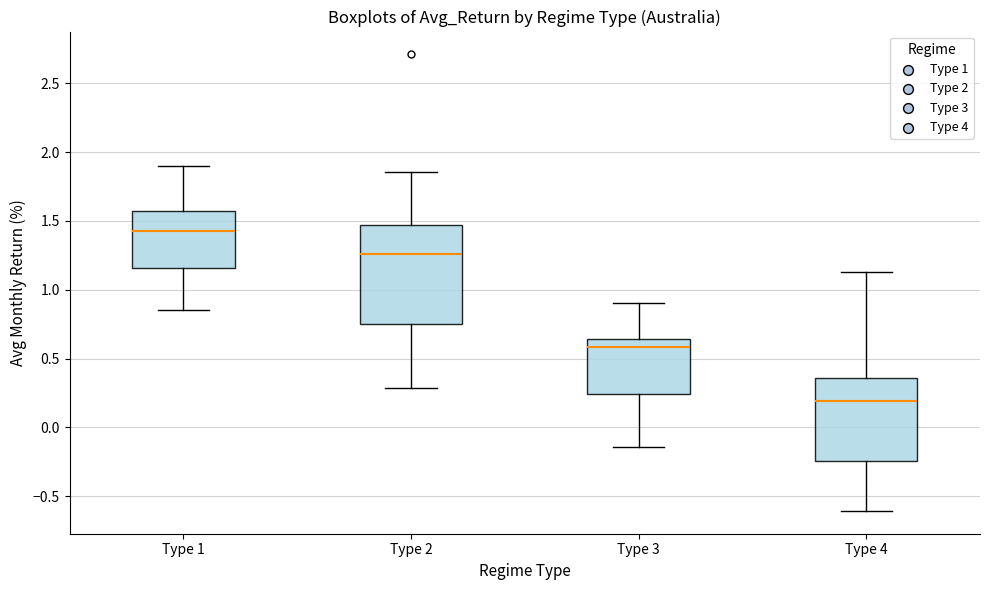

Which box is the tallest, from its lower edge to its upper edge?

Type 2